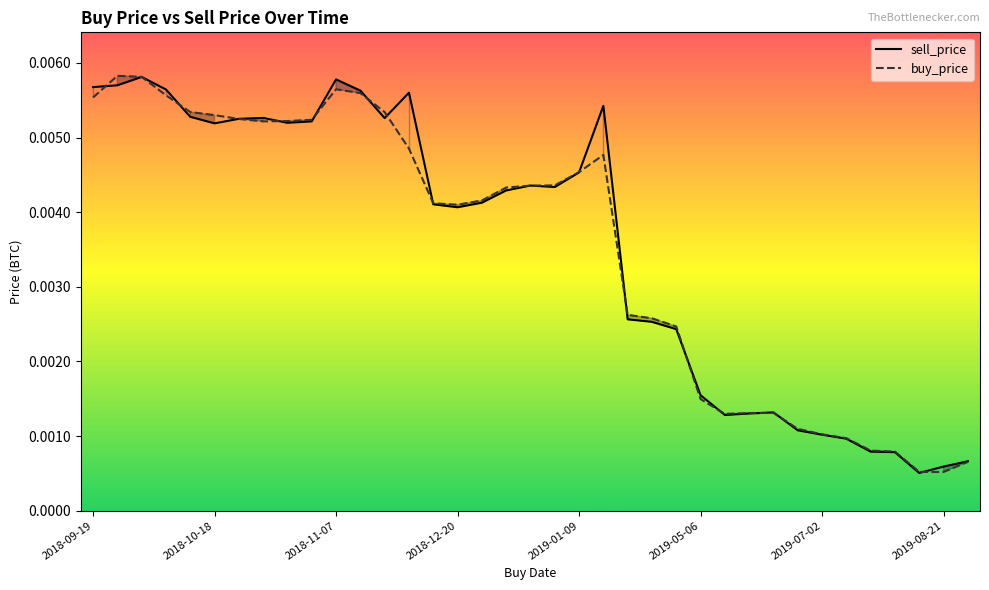

At how many categories does at least one series exceed 0?

37